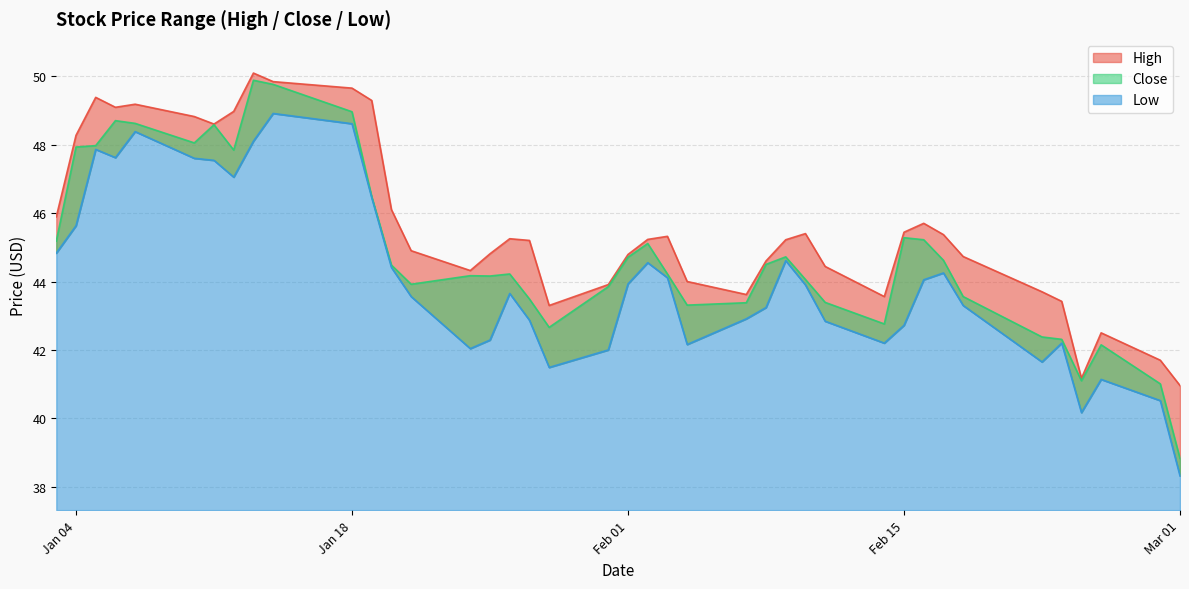

At 2022-02-09, list the series in order from smallest to largest.

Low, Close, High